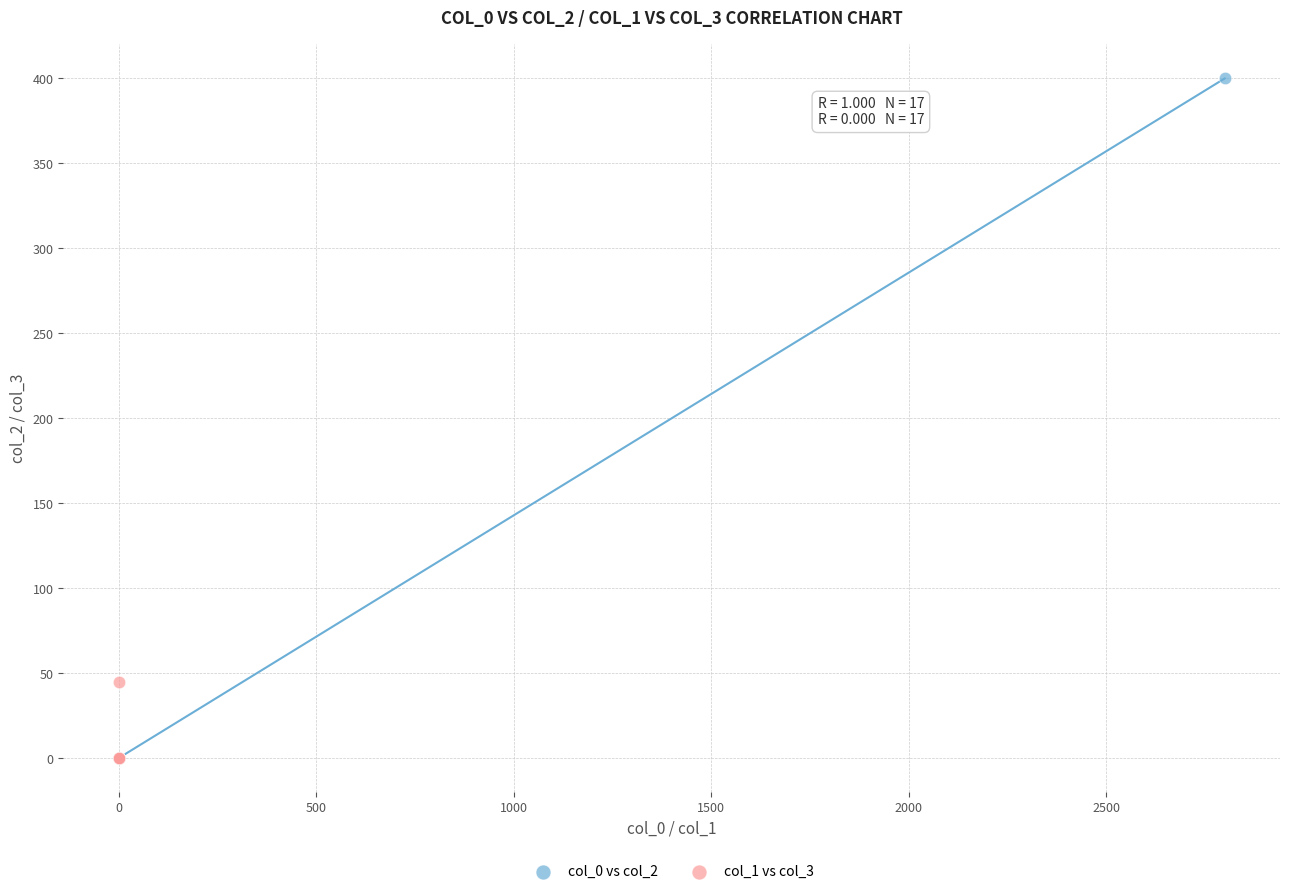

Which series has the widest spread of Y values?

col_0 vs col_2